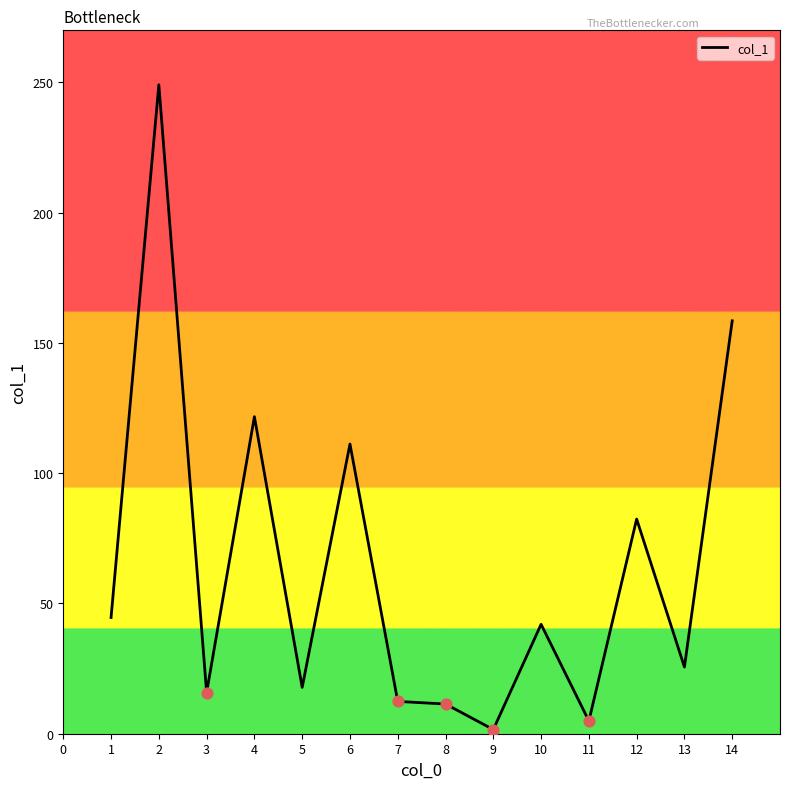

What is the change in value from 8 to 12?

+71.0